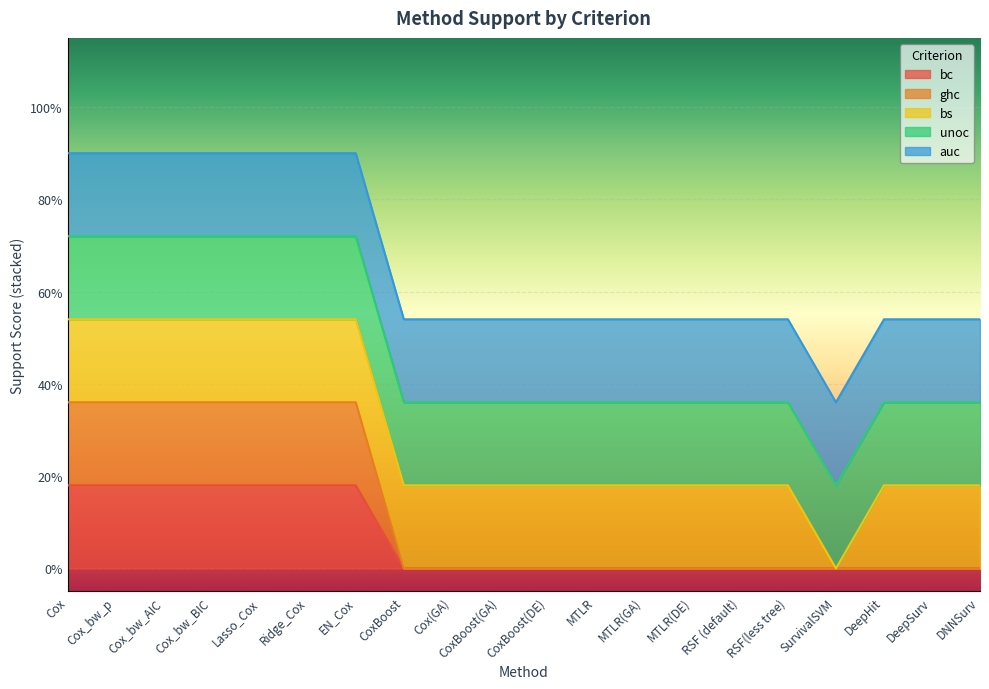

Rank the series at RSF(less tree) from lowest to highest value.

bc, ghc, bs, unoc, auc